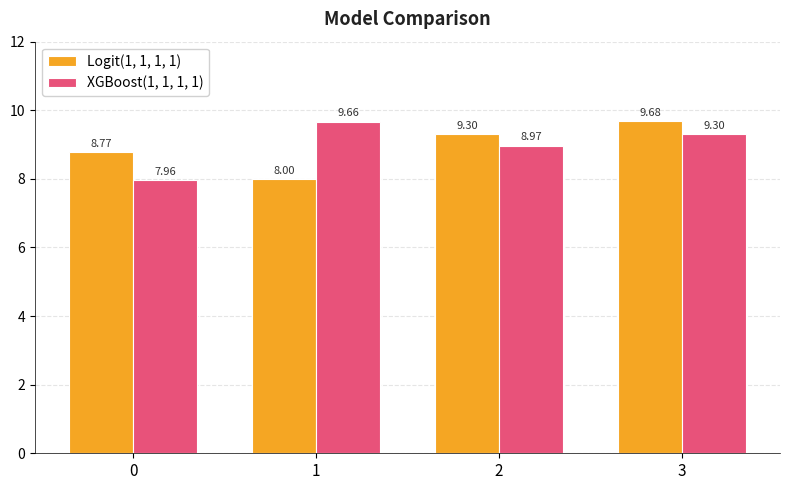

Rank the series by their average value, from lowest to highest.

Logit(1, 1, 1, 1), XGBoost(1, 1, 1, 1)